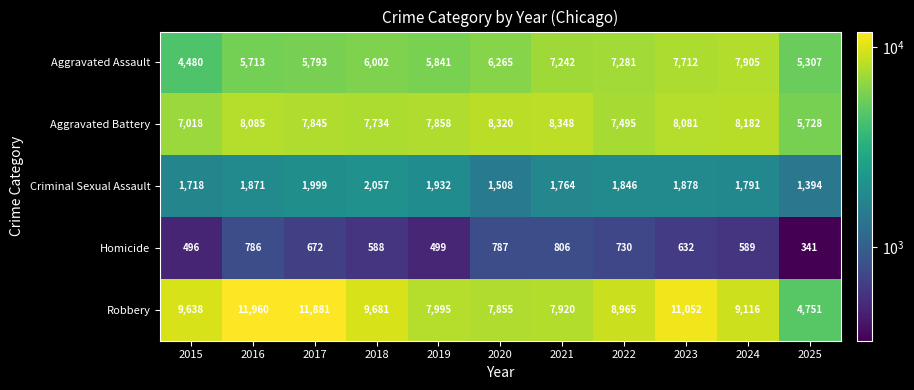

Where does the Robbery series first go above 9116?

2015